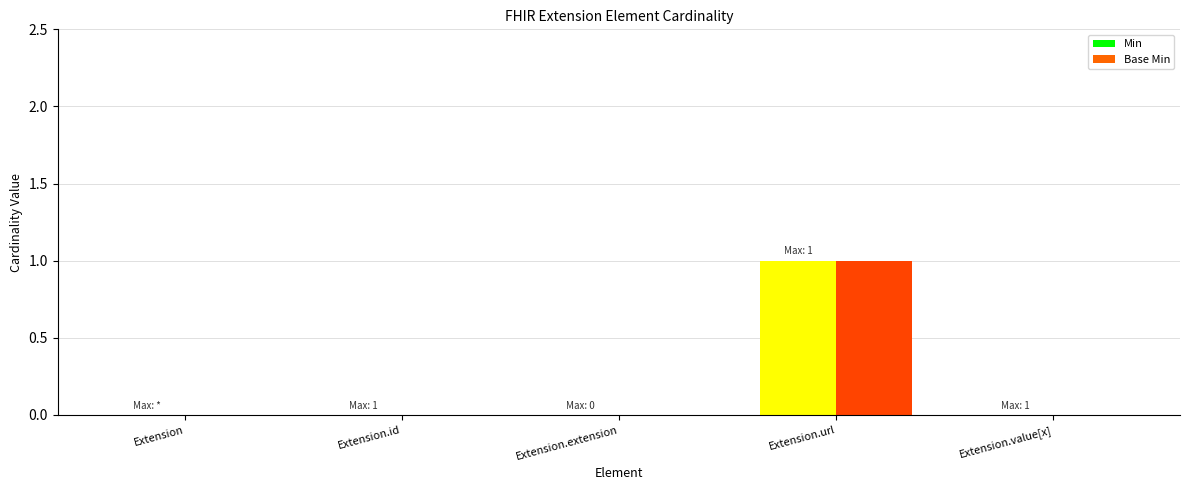

True or false: Min has a value of 0 at Extension.extension.

True